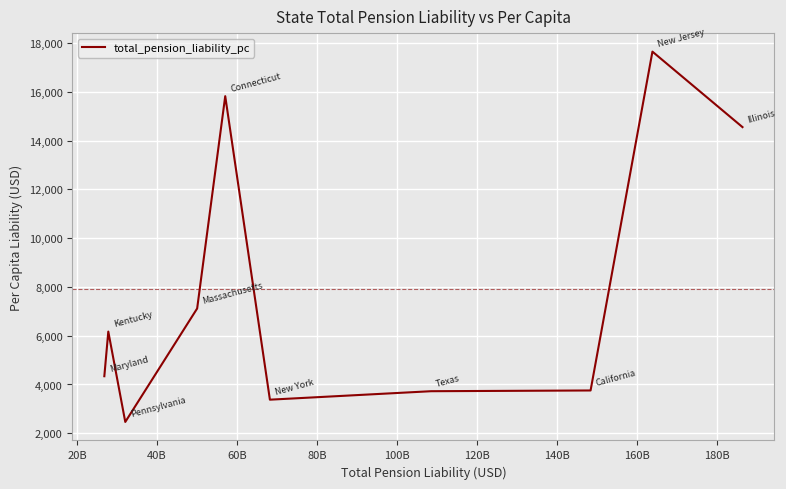

What is the smallest value displayed?

2464.4